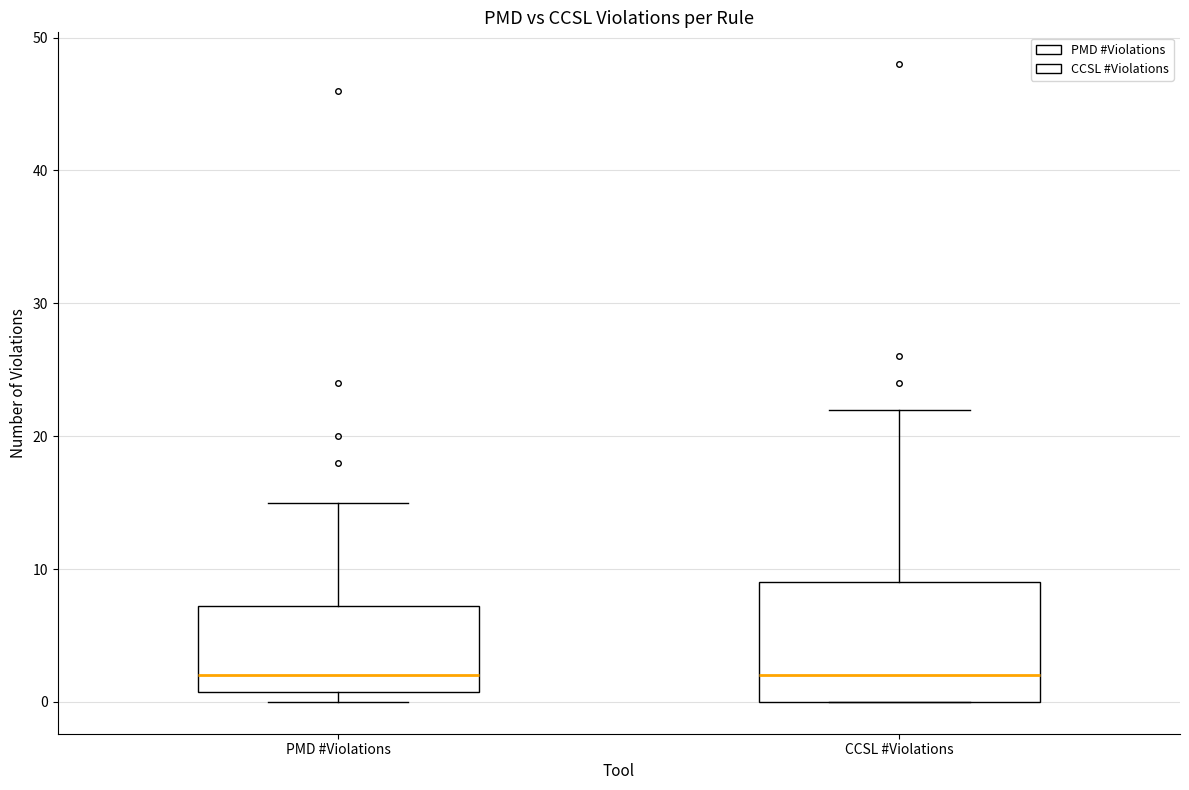

Comparing the boxes themselves (not the whiskers), which one is the tallest?

CCSL #Violations